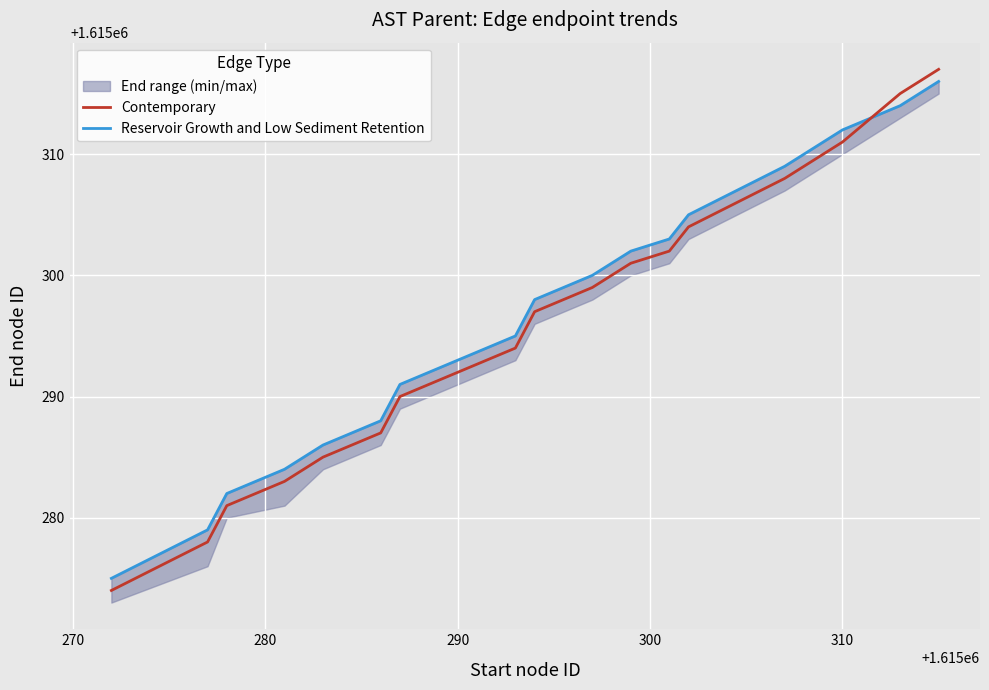

What is the difference between the maximum and second lowest values in the Contemporary series?

39